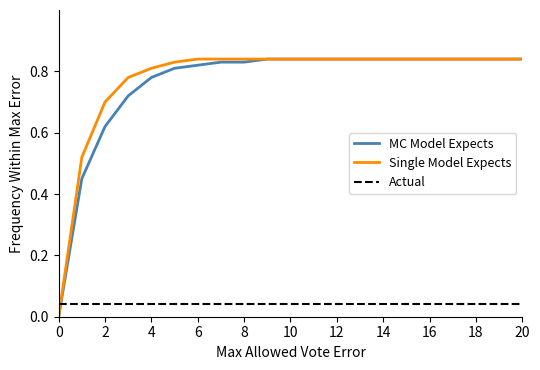

How many intersections are there between Single Model Expects and Actual?

1